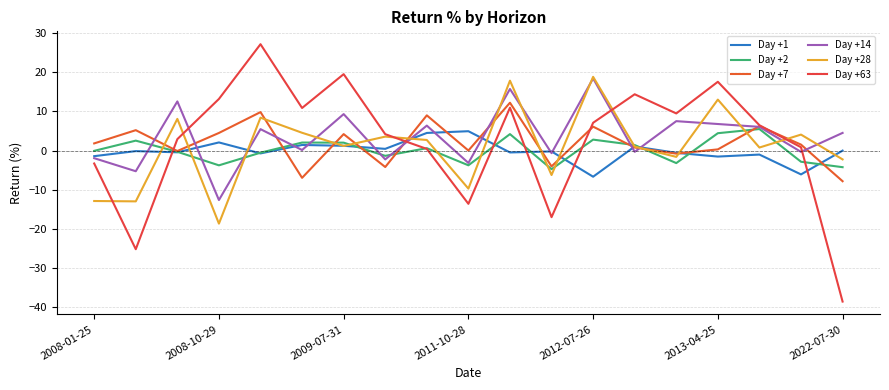

What is the difference between the maximum and second lowest values in the Day +2 series?

9.7